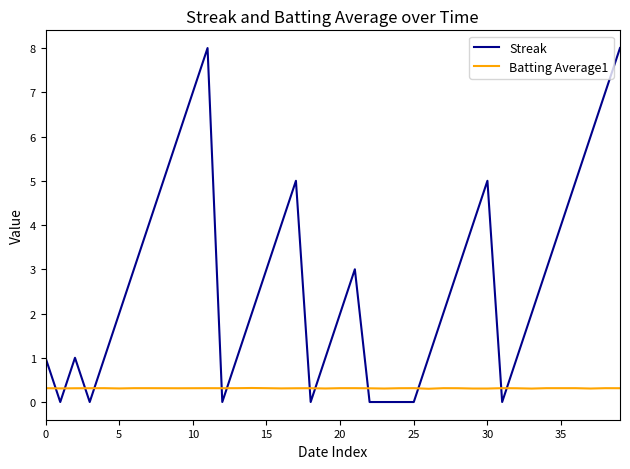

Which series has the largest range (max minus min)?

Streak